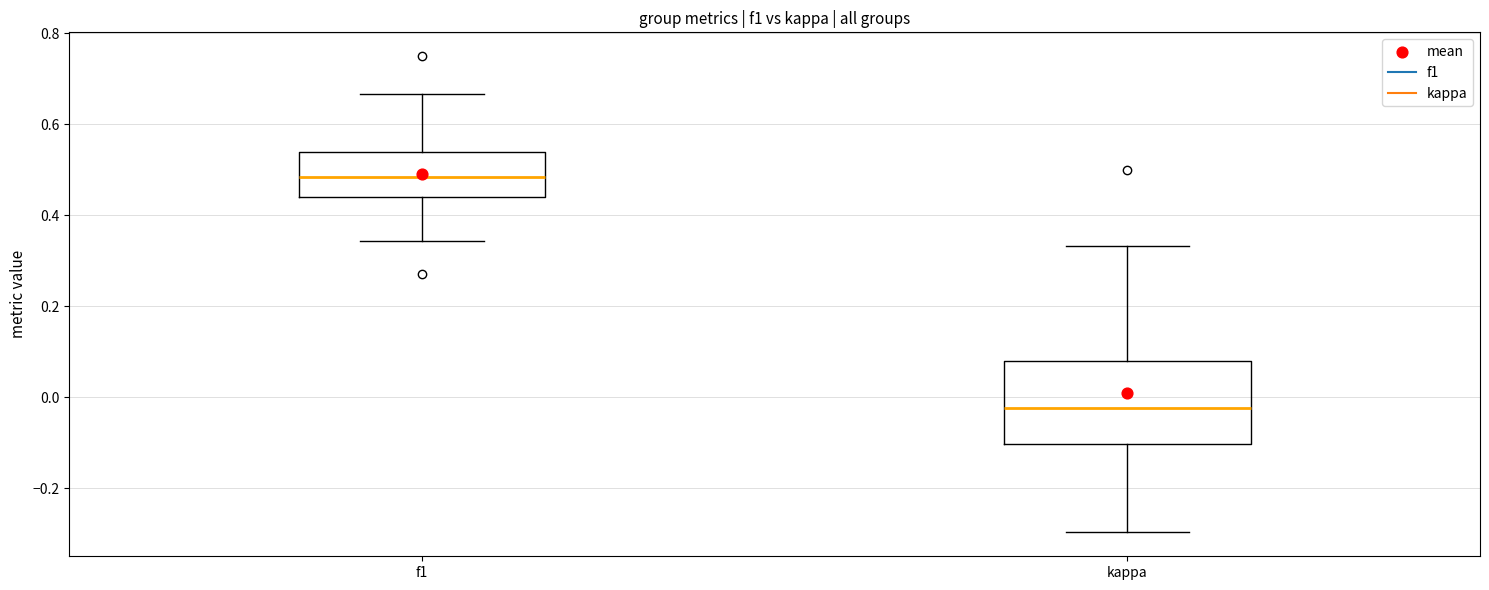

Which box is the tallest, from its lower edge to its upper edge?

kappa